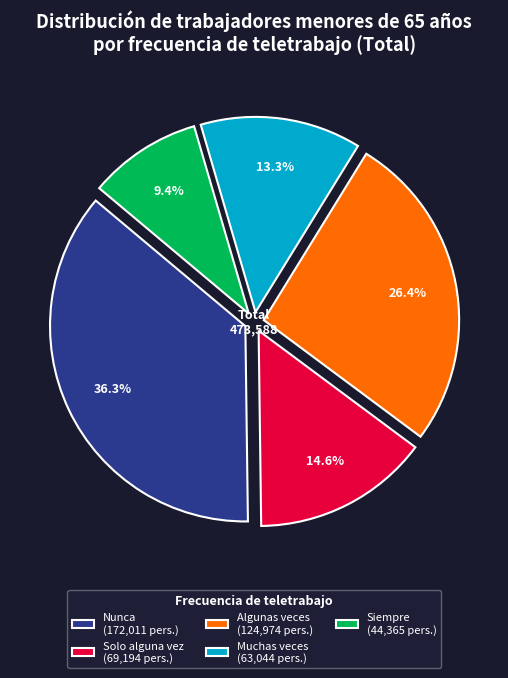

Combined, what portion of the pie is Solo alguna vez and Siempre?

24.0%